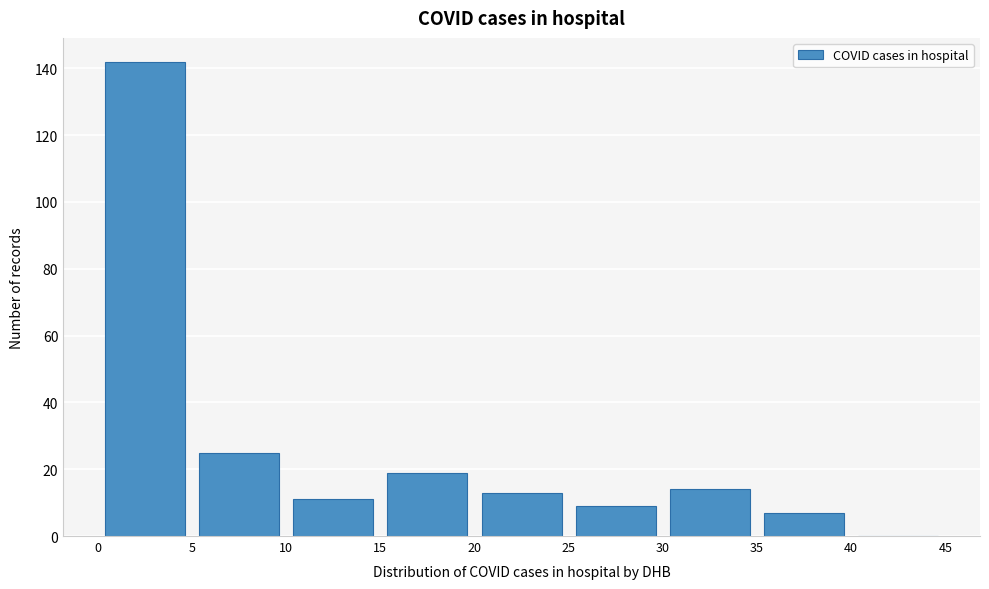

Reading left to right, transcribe this chart: for each bar, give the range it covers on the x-axis and its height. The values are not printed on the chart, so give them approximately, as read against the axis.

0 to 5: 142
5 to 10: 26
10 to 15: 12
15 to 20: 20
20 to 25: 14
25 to 30: 10
30 to 35: 14
35 to 40: 8
40 to 45: 0